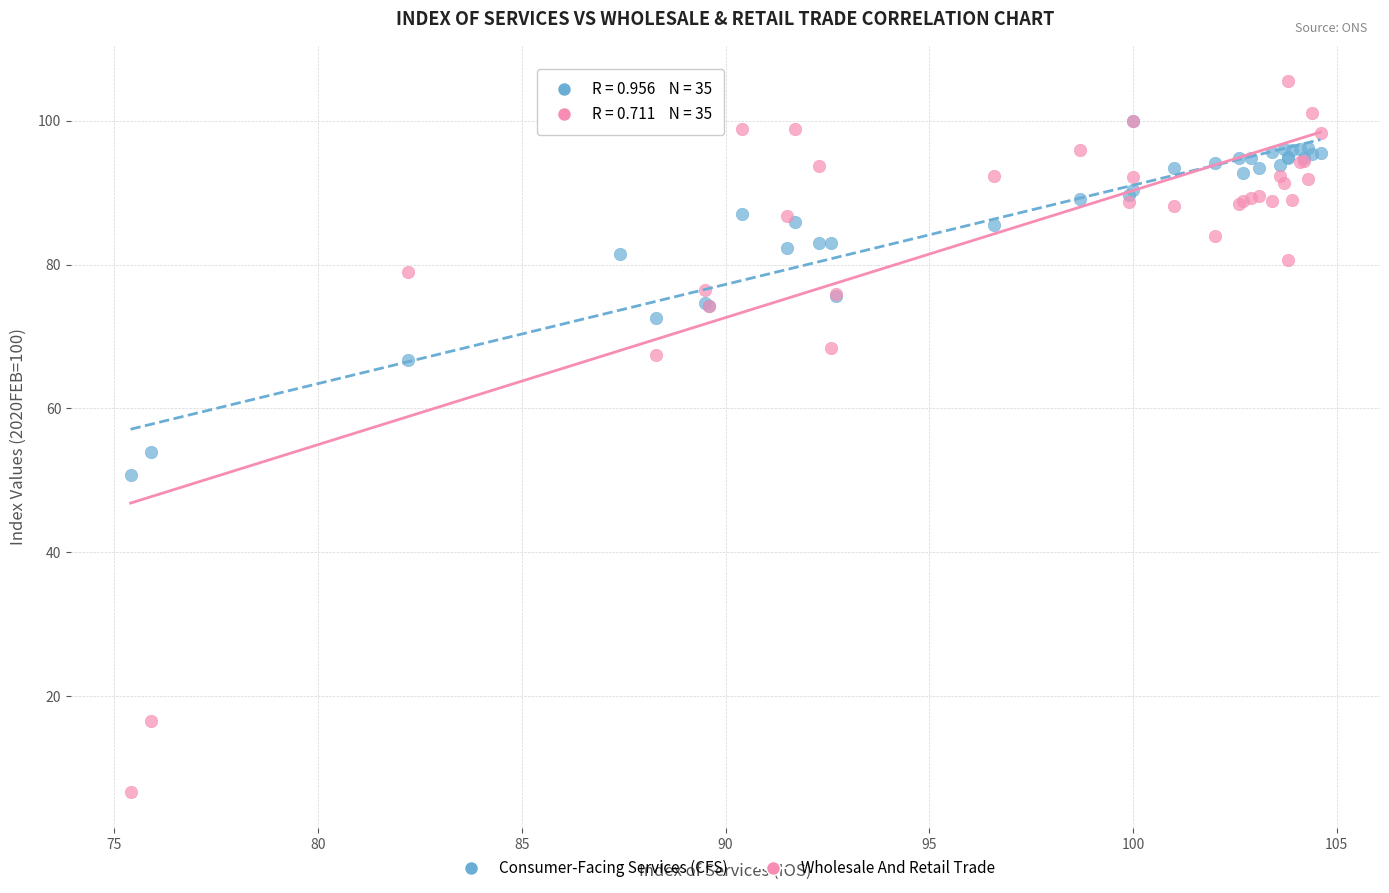

In the Wholesale And Retail Trade series, what Y value is closest to 56?

67.5